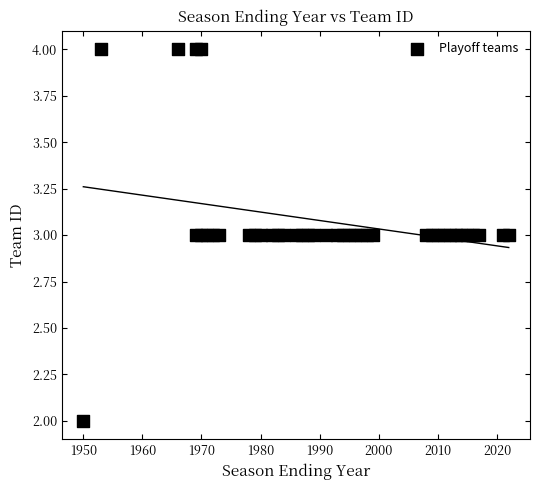

What is the range of X values (max minus min)?

72